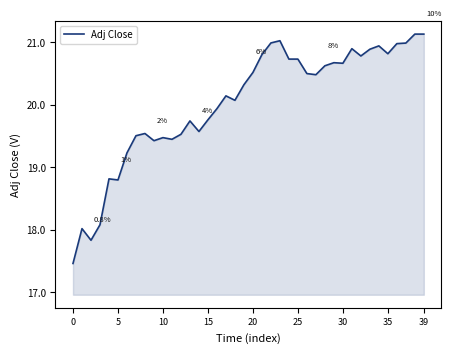

What is the greatest value displayed?

21.1